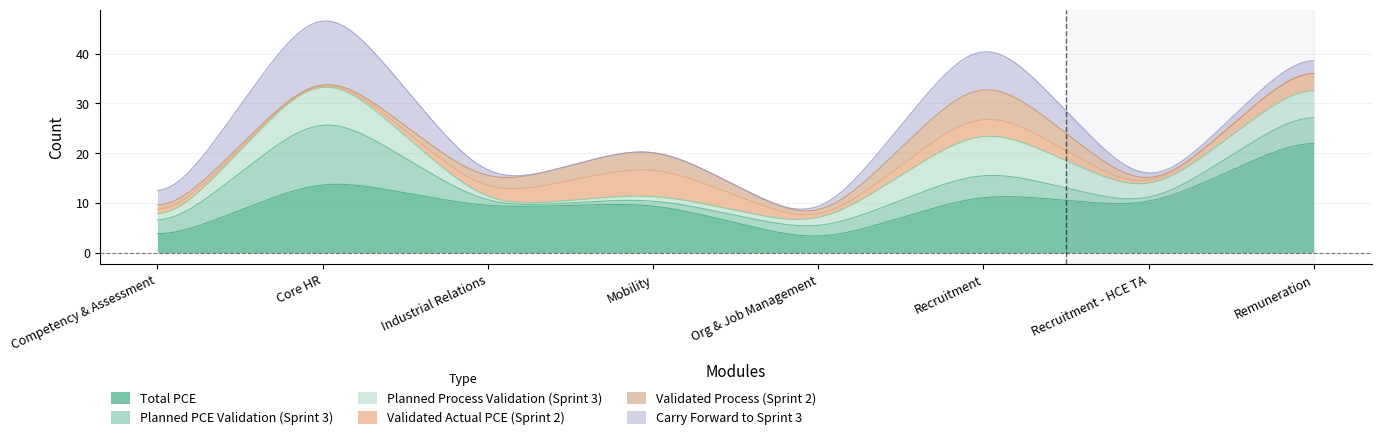

True or false: Carry Forward to Sprint 3 has a value of 8 at Core HR.

False